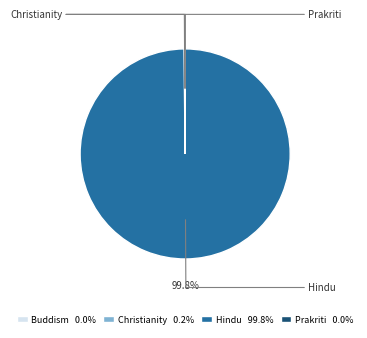

To the nearest percent, what is the difference between the largest and smallest slice percentages?

100%